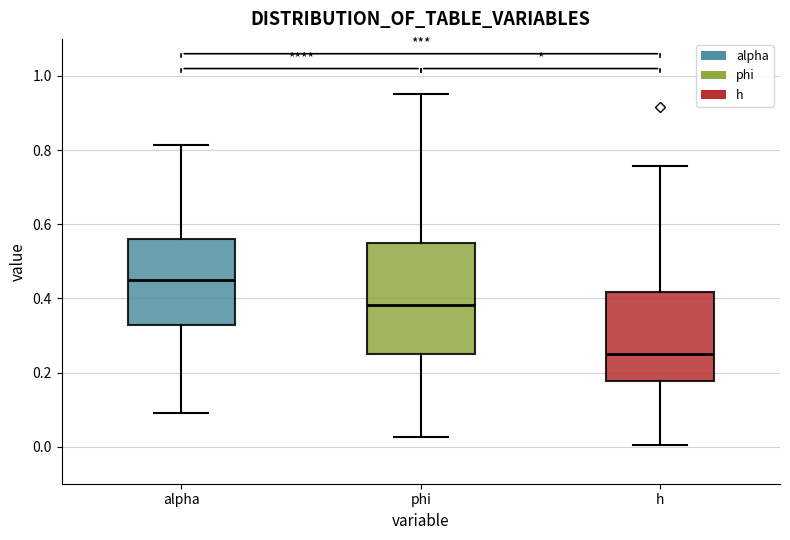

Which box is the tallest, from its lower edge to its upper edge?

phi